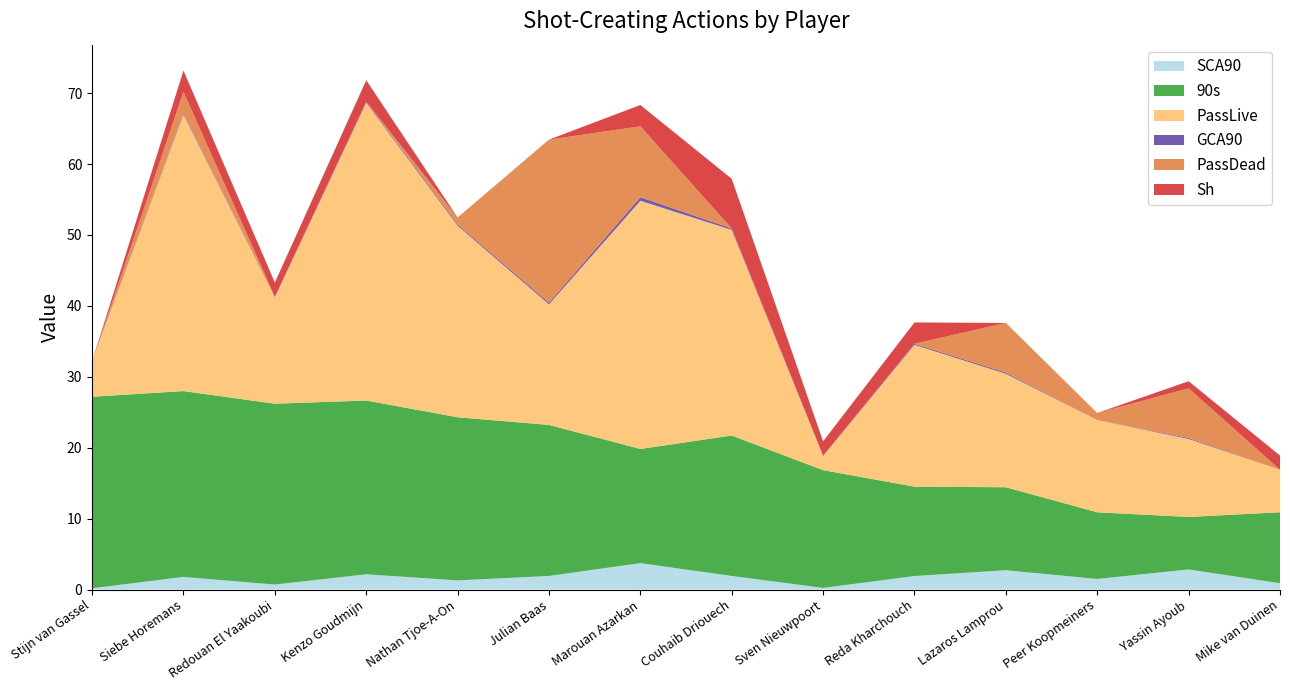

Reading right to left, list all the values displayed in this chart.

SCA90: Mike van Duinen=0.9	Yassin Ayoub=2.8	Peer Koopmeiners=1.5	Lazaros Lamprou=2.7	Reda Kharchouch=1.9	Sven Nieuwpoort=0.2	Couhaib Driouech=1.9	Marouan Azarkan=3.7	Julian Baas=1.9	Nathan Tjoe-A-On=1.3	Kenzo Goudmijn=2.2	Redouan El Yaakoubi=0.7	Siebe Horemans=1.8	Stijn van Gassel=0.2
90s: Mike van Duinen=10.0	Yassin Ayoub=7.4	Peer Koopmeiners=9.4	Lazaros Lamprou=11.7	Reda Kharchouch=12.6	Sven Nieuwpoort=16.6	Couhaib Driouech=19.8	Marouan Azarkan=16.1	Julian Baas=21.3	Nathan Tjoe-A-On=23.0	Kenzo Goudmijn=24.5	Redouan El Yaakoubi=25.5	Siebe Horemans=26.2	Stijn van Gassel=27.0
PassLive: Mike van Duinen=6.0	Yassin Ayoub=11.0	Peer Koopmeiners=13.0	Lazaros Lamprou=16.0	Reda Kharchouch=20.0	Sven Nieuwpoort=2.0	Couhaib Driouech=29.0	Marouan Azarkan=35.0	Julian Baas=17.0	Nathan Tjoe-A-On=27.0	Kenzo Goudmijn=42.0	Redouan El Yaakoubi=15.0	Siebe Horemans=39.0	Stijn van Gassel=5.0
GCA90: Mike van Duinen=0.0	Yassin Ayoub=0.1	Peer Koopmeiners=0.0	Lazaros Lamprou=0.2	Reda Kharchouch=0.2	Sven Nieuwpoort=0.1	Couhaib Driouech=0.2	Marouan Azarkan=0.5	Julian Baas=0.2	Nathan Tjoe-A-On=0.2	Kenzo Goudmijn=0.2	Redouan El Yaakoubi=0.1	Siebe Horemans=0.2	Stijn van Gassel=0.0
PassDead: Mike van Duinen=0.0	Yassin Ayoub=7.0	Peer Koopmeiners=1.0	Lazaros Lamprou=7.0	Reda Kharchouch=0.0	Sven Nieuwpoort=0.0	Couhaib Driouech=0.0	Marouan Azarkan=10.0	Julian Baas=23.0	Nathan Tjoe-A-On=1.0	Kenzo Goudmijn=0.0	Redouan El Yaakoubi=0.0	Siebe Horemans=3.0	Stijn van Gassel=0.0
Sh: Mike van Duinen=2.0	Yassin Ayoub=1.0	Peer Koopmeiners=0.0	Lazaros Lamprou=0.0	Reda Kharchouch=3.0	Sven Nieuwpoort=2.0	Couhaib Driouech=7.0	Marouan Azarkan=3.0	Julian Baas=0.0	Nathan Tjoe-A-On=0.0	Kenzo Goudmijn=3.0	Redouan El Yaakoubi=2.0	Siebe Horemans=3.0	Stijn van Gassel=0.0